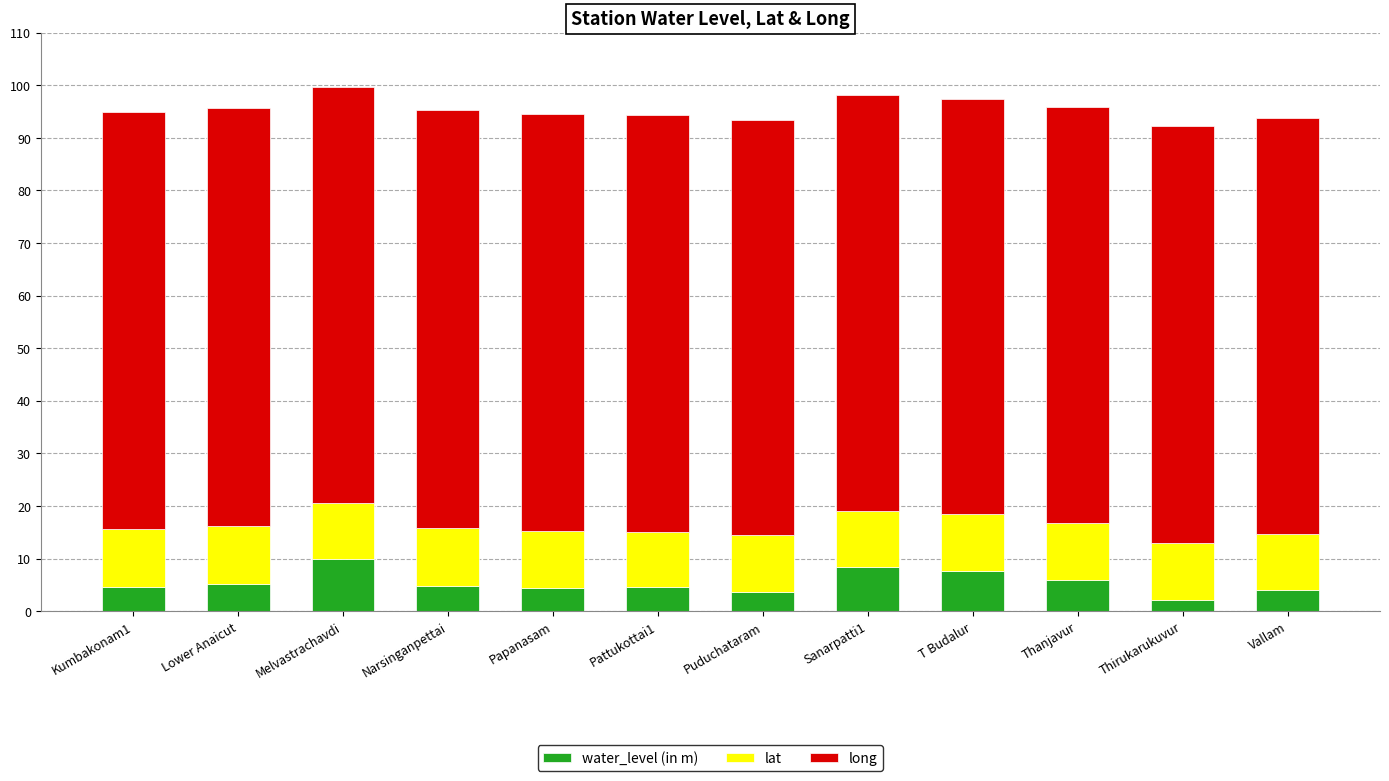

Count the number of data series in this chart.

3